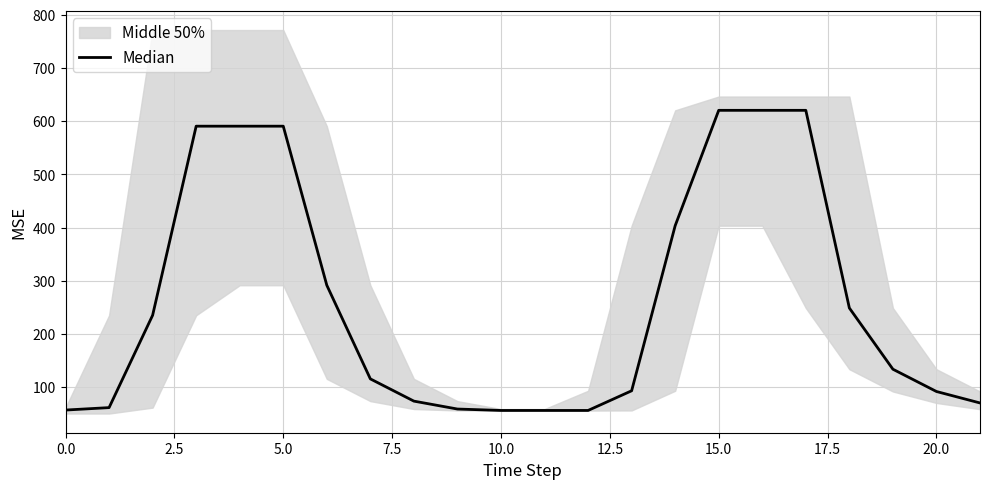

Which has a higher value, 14 or 16?

16